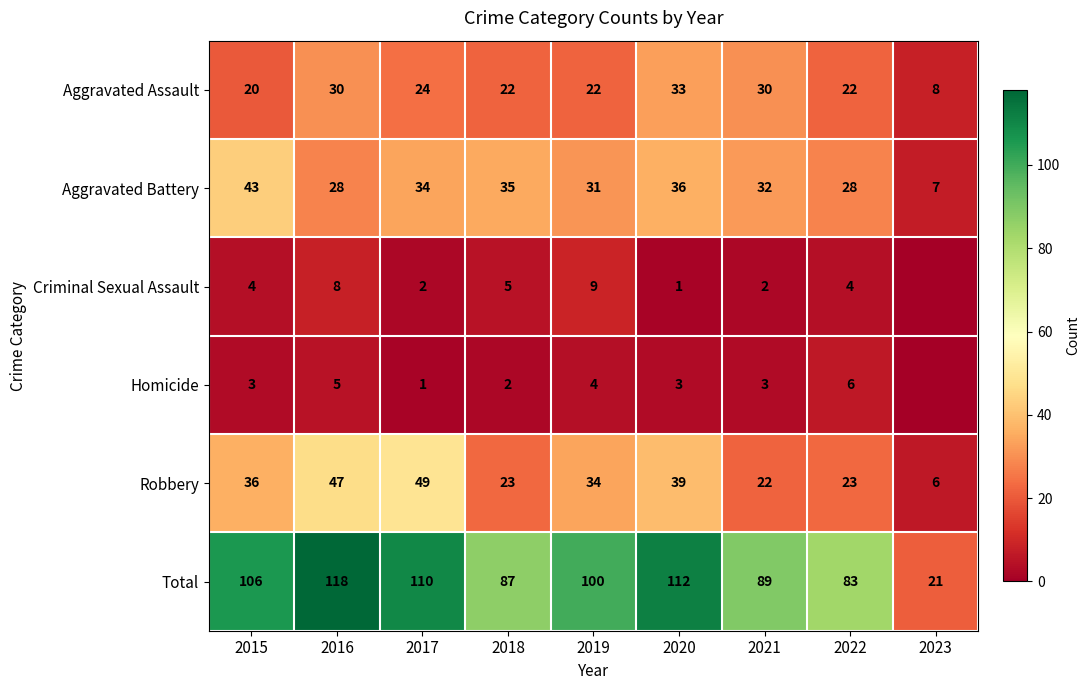

Where is Aggravated Assault nearest to the value 20?

2015